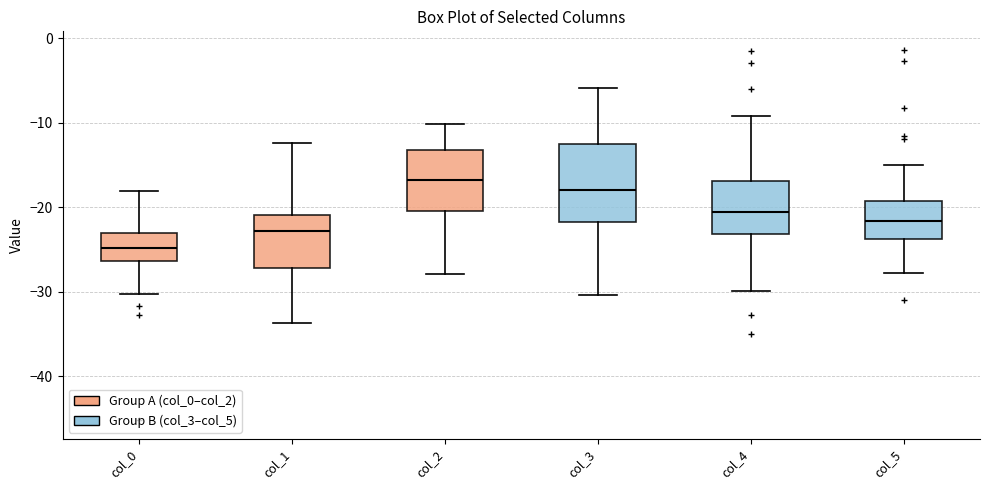

Reading left to right, read every box against the y-axis: the position of its median line, the range the box covers, and the ends of its whiskers. The values are not printed on the chart, so give them approximately, as read against the axis.

col_0: median -25, box -26 to -23, whiskers -30 to -18
col_1: median -23, box -27 to -21, whiskers -34 to -12
col_2: median -17, box -20 to -13, whiskers -28 to -10
col_3: median -18, box -22 to -13, whiskers -30 to -6
col_4: median -21, box -23 to -17, whiskers -30 to -9
col_5: median -22, box -24 to -19, whiskers -28 to -15